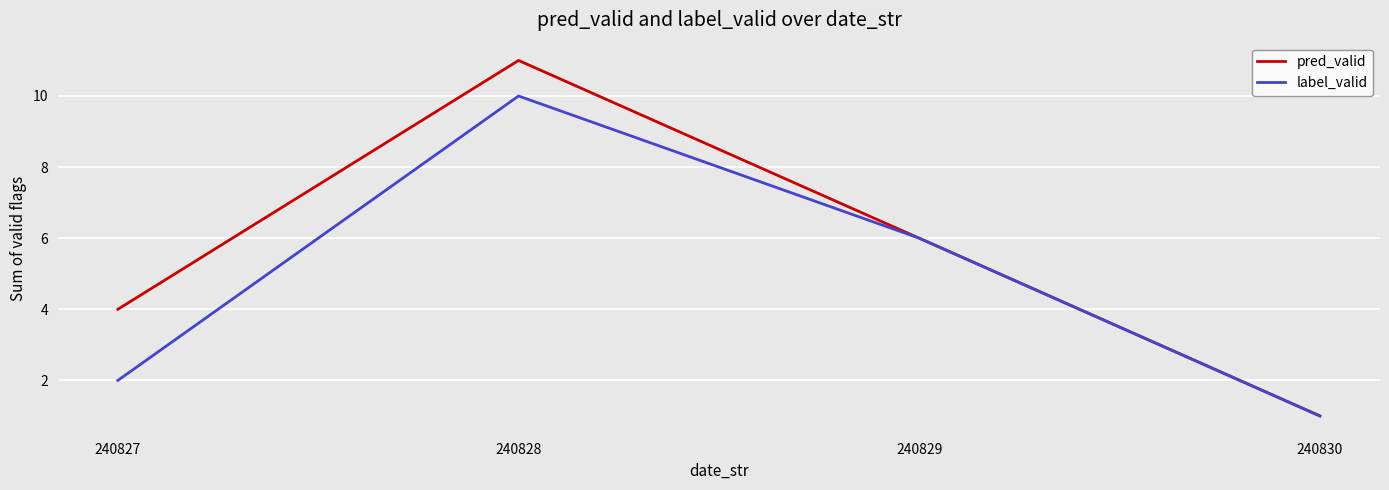

What is the total value across all series at 240827?

6